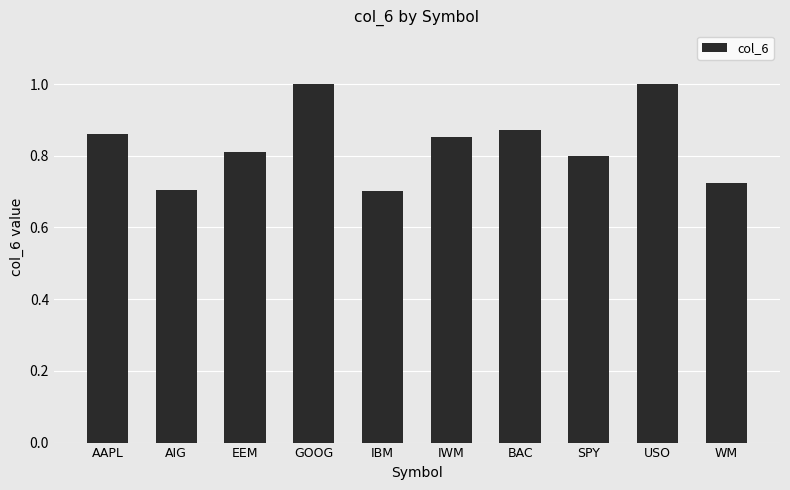

What is the sum of the values at SPY and WM?

1.5